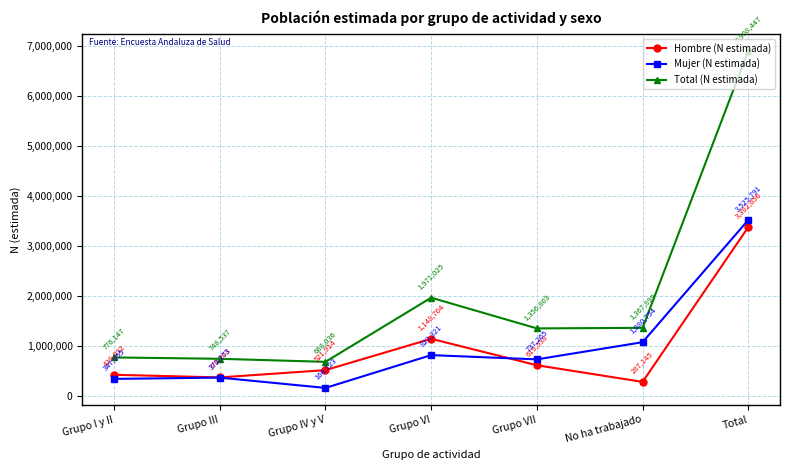

What is the label of the 2nd point from the right?

No ha trabajado